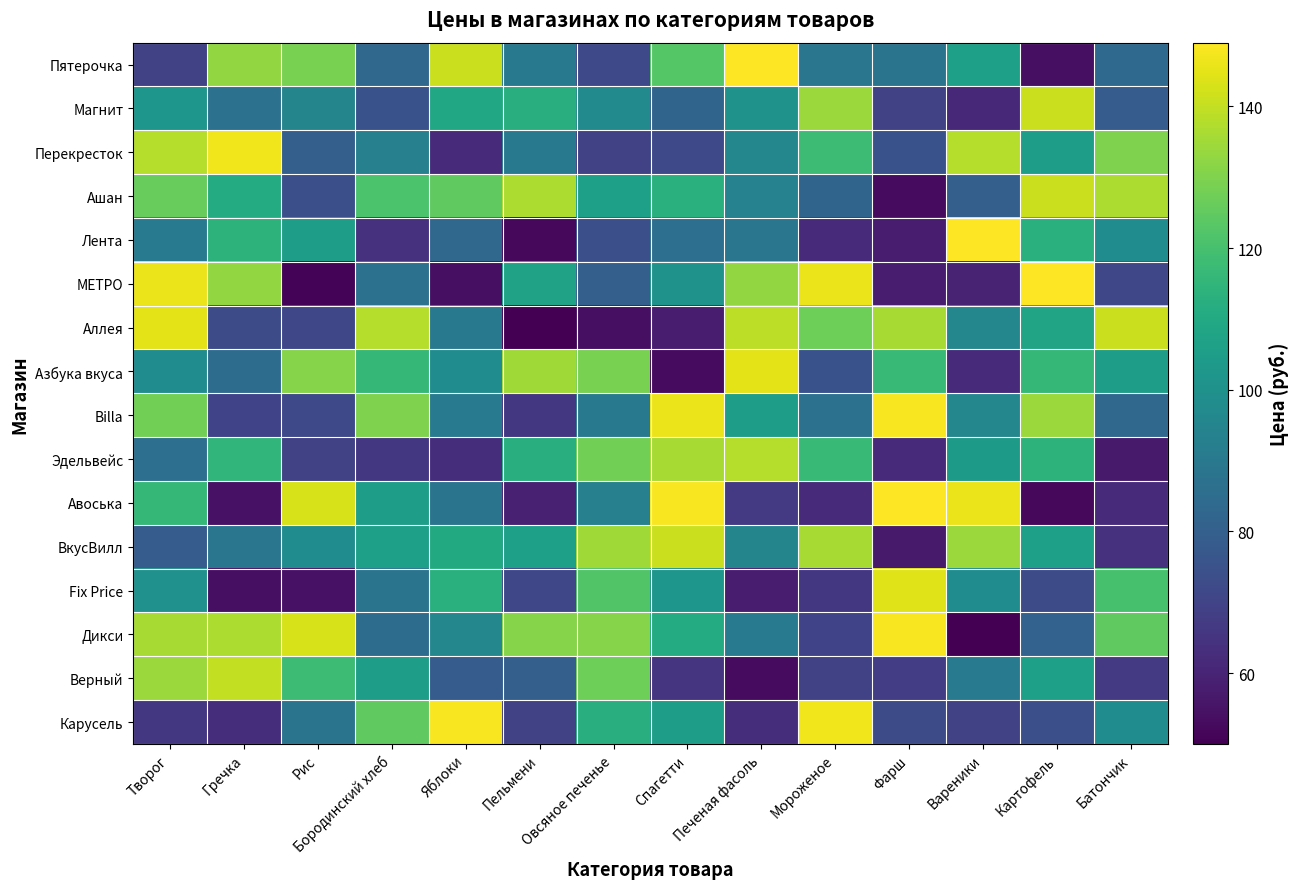

Which series changed the most between Яблоки and Вареники?

Карусель